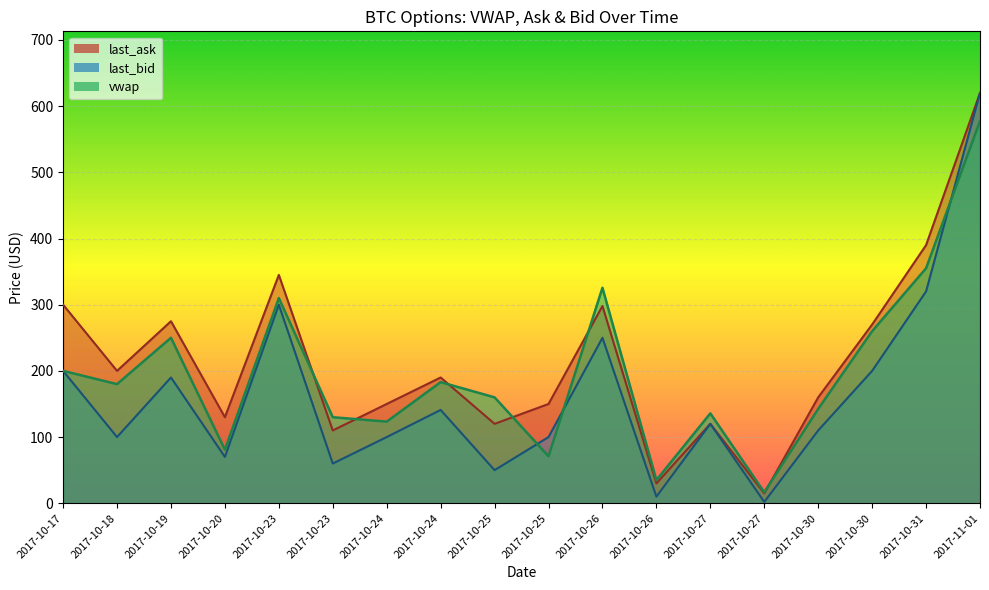

What is the average value of the last_ask series?

215.2